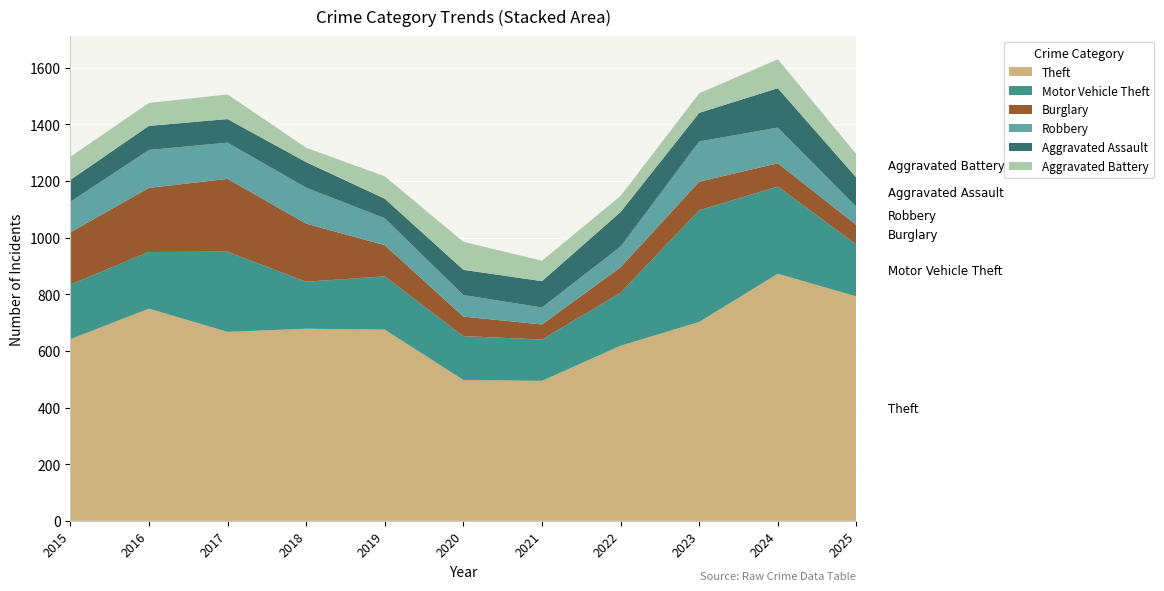

Reading right to left, list all the values displayed in this chart.

Theft: 792	872	702	618	494	497	675	678	667	749	641
Motor Vehicle Theft: 183	308	394	187	146	155	188	166	283	200	193
Burglary: 69	82	101	90	53	69	110	205	257	226	184
Robbery: 64	126	142	73	60	76	95	127	128	134	108
Aggravated Assault: 103	139	101	122	93	89	69	90	83	85	77
Aggravated Battery: 83	102	69	57	72	99	79	51	87	81	82